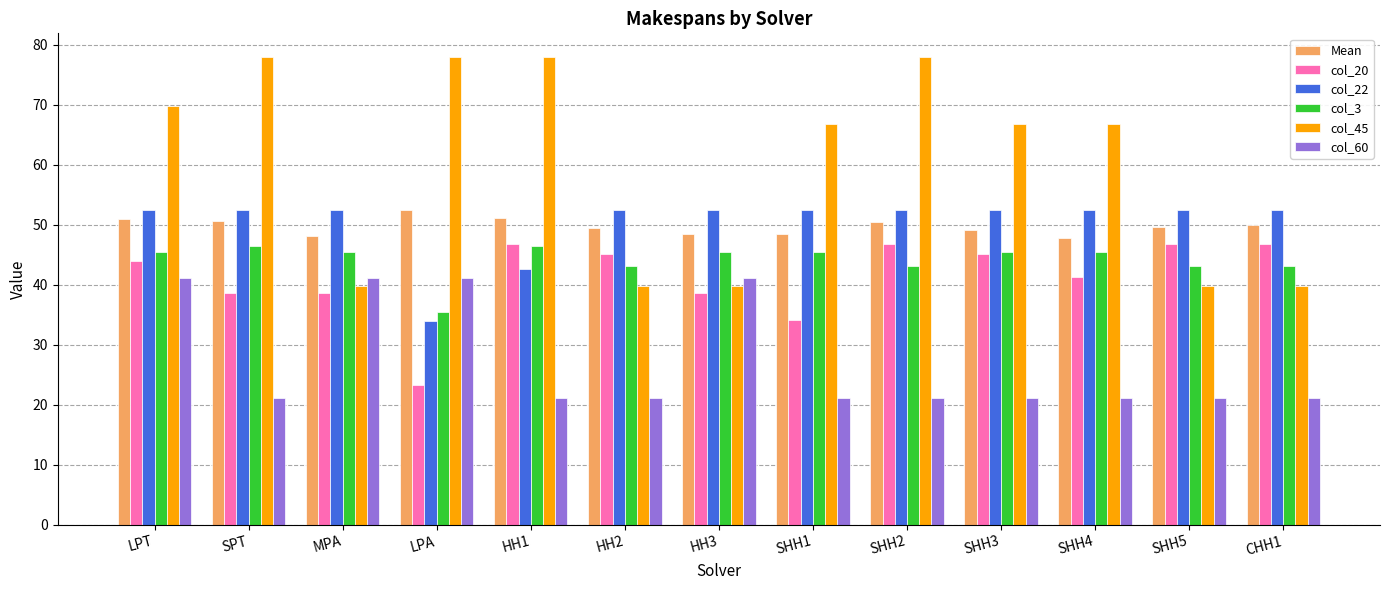

What is the label of the 10th bar from the right?

LPA